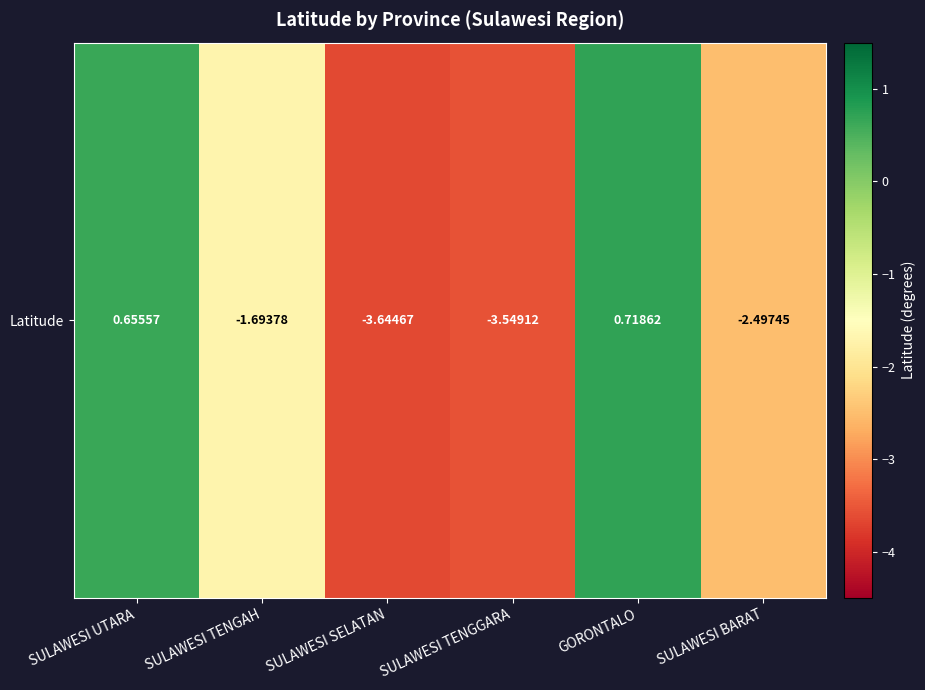

What is the greatest value displayed?

0.7